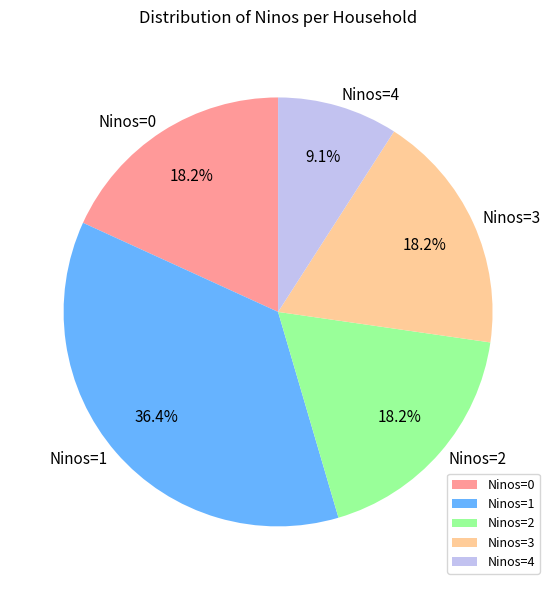

How many segments does this pie chart have?

5